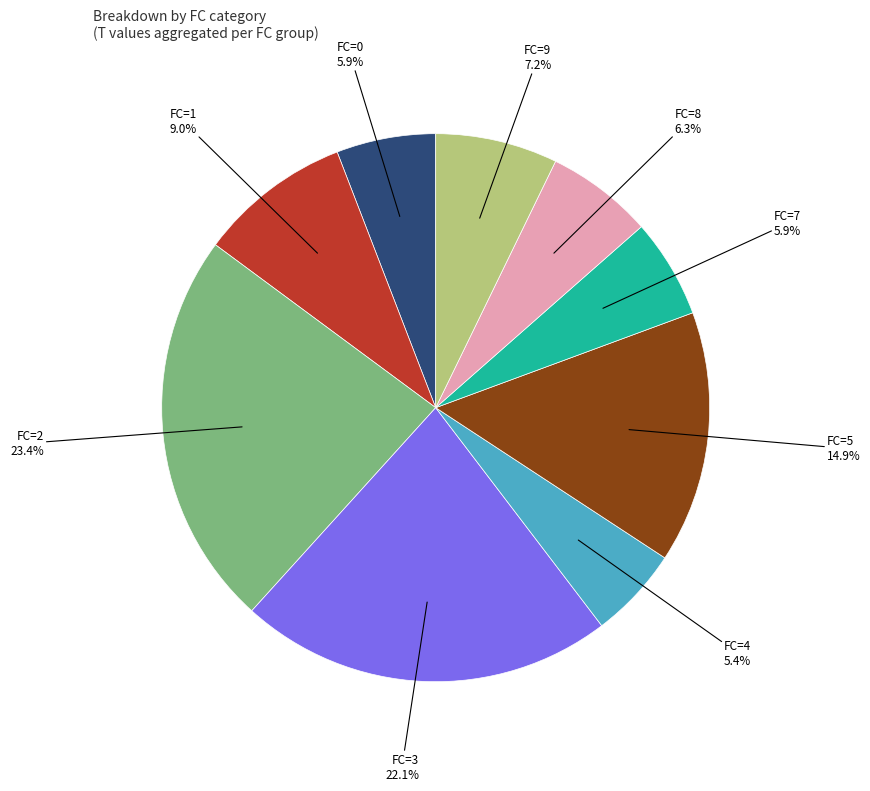

Is there any slice that represents more than half of the pie?

No